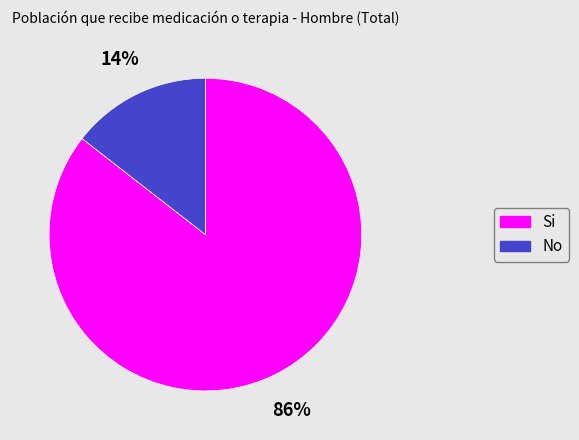

Which has a higher value, Si or No?

Si